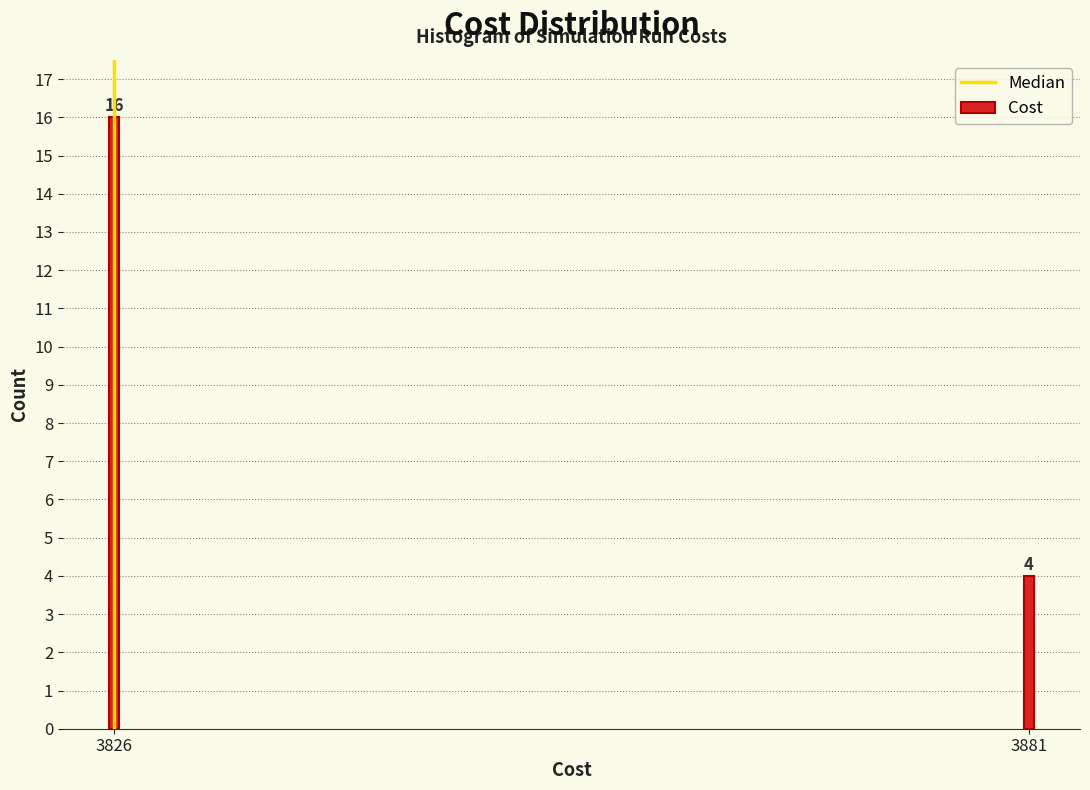

Reading left to right, transcribe all the data shown in this chart.

3826=16	3881=4